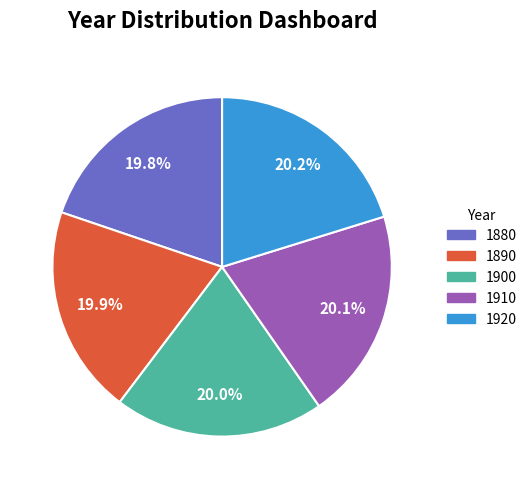

Is there any slice that represents more than half of the pie?

No